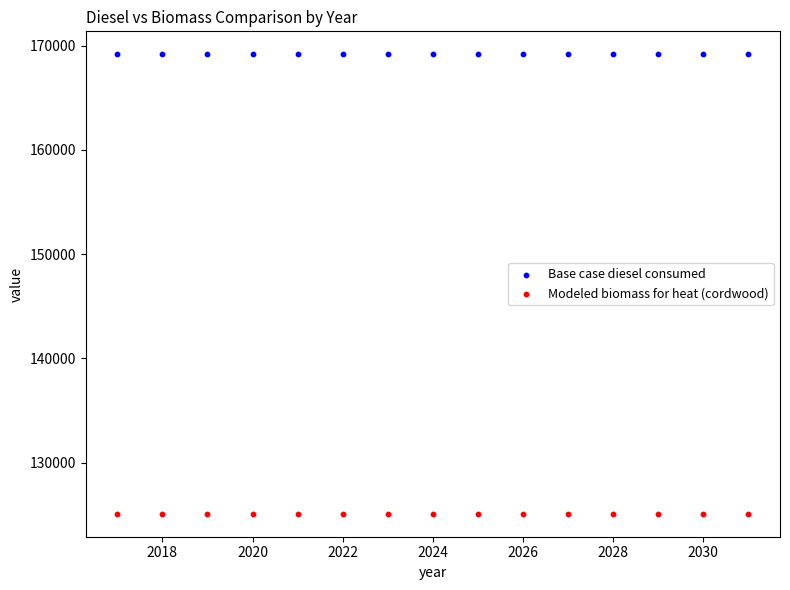

Which series contains the lowest Y value?

Modeled biomass for heat (cordwood)